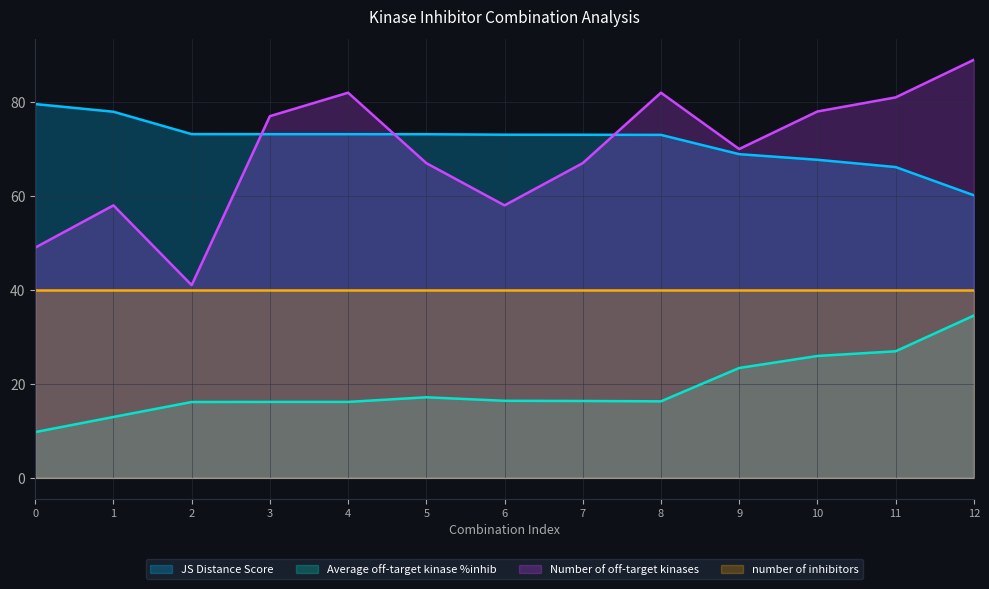

The Average off-target kinase %inhib series shows 34.5 at 12. True or false?

True